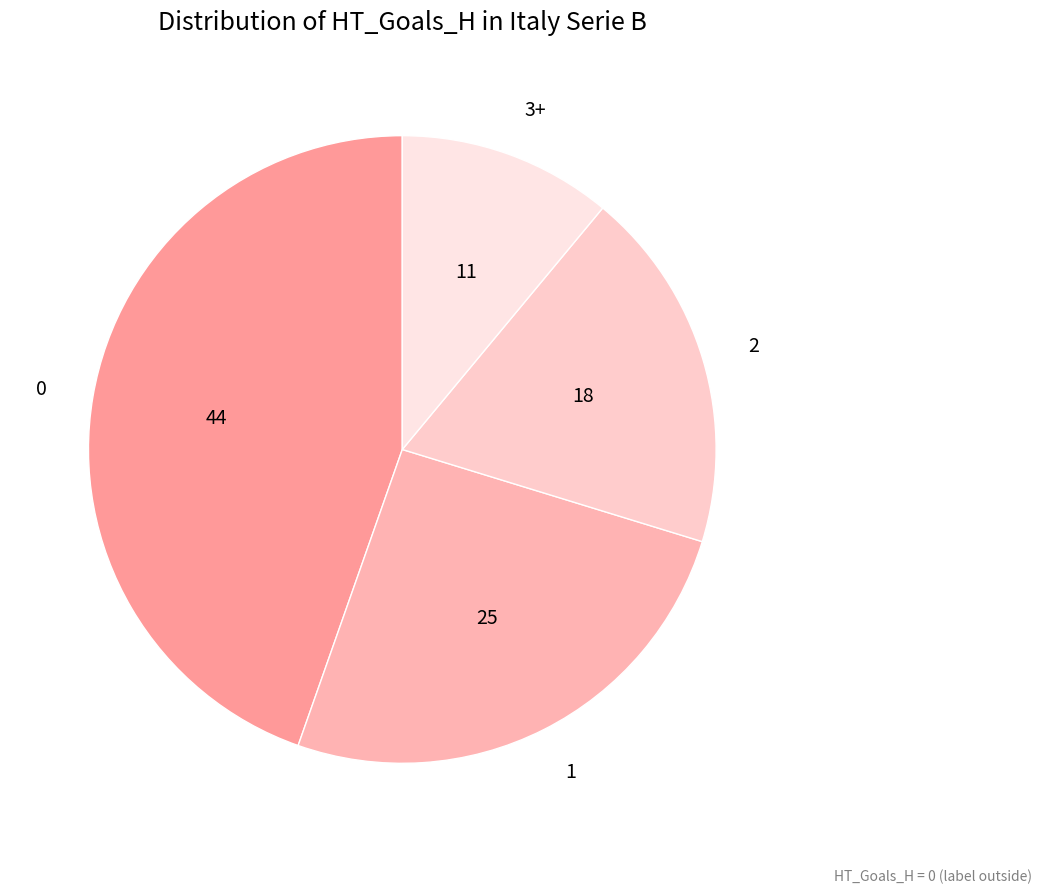

True or false: 0 accounts for 45% of the total.

True